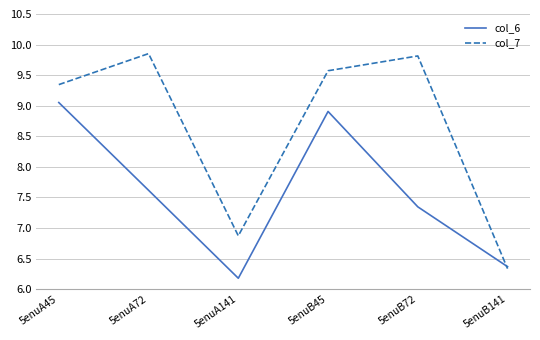

Rank the series by their average value, from highest to lowest.

col_7, col_6